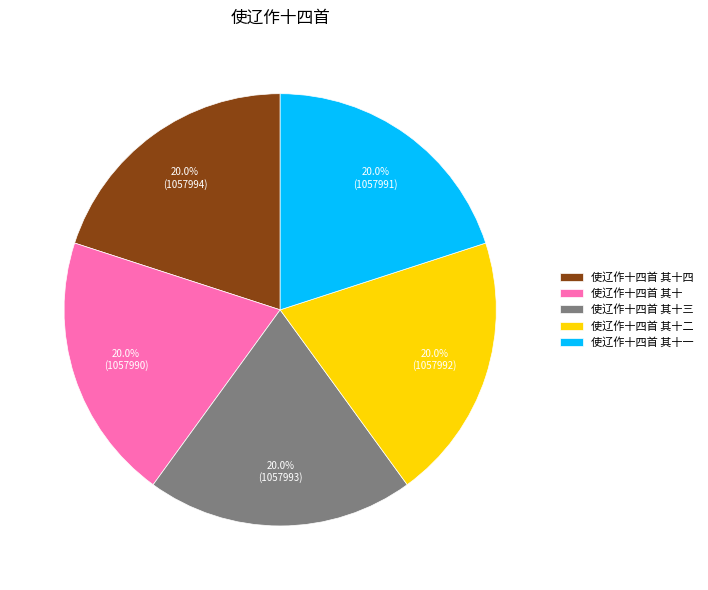

True or false: 使辽作十四首 其十四 accounts for 20% of the total.

True